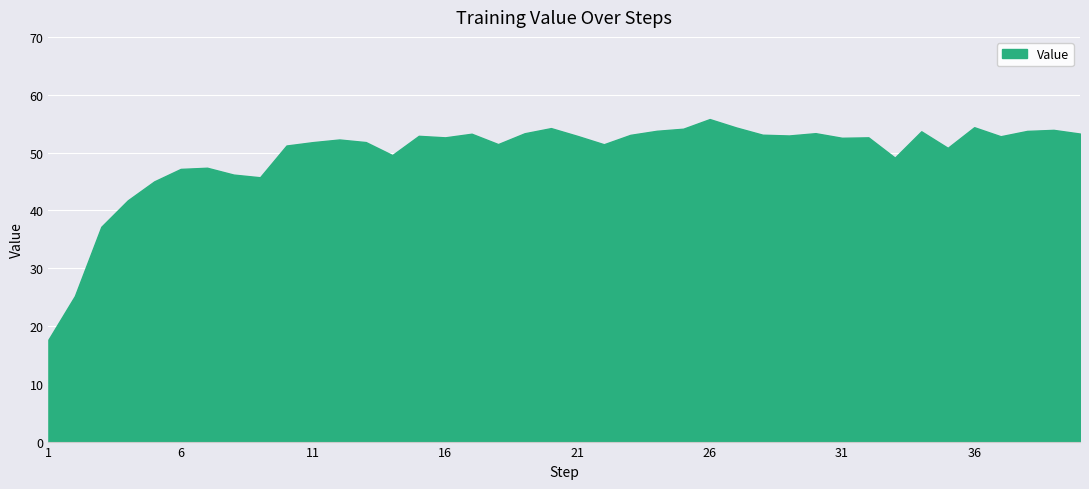

What is the minimum value shown in the chart?

17.6